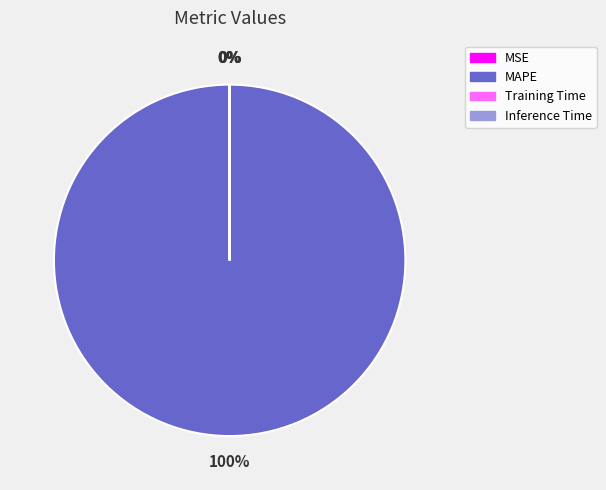

The MSE slice represents 0% of the pie. True or false?

True